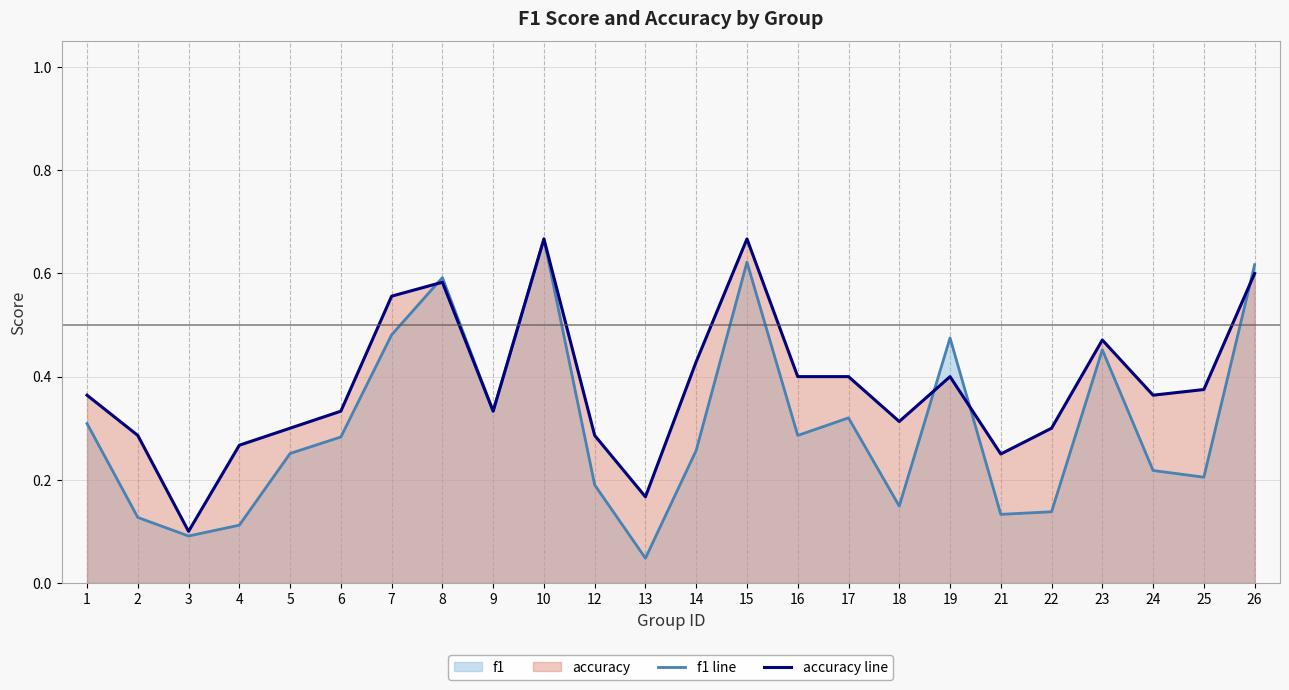

At which label is f1 line closest to 0?

13